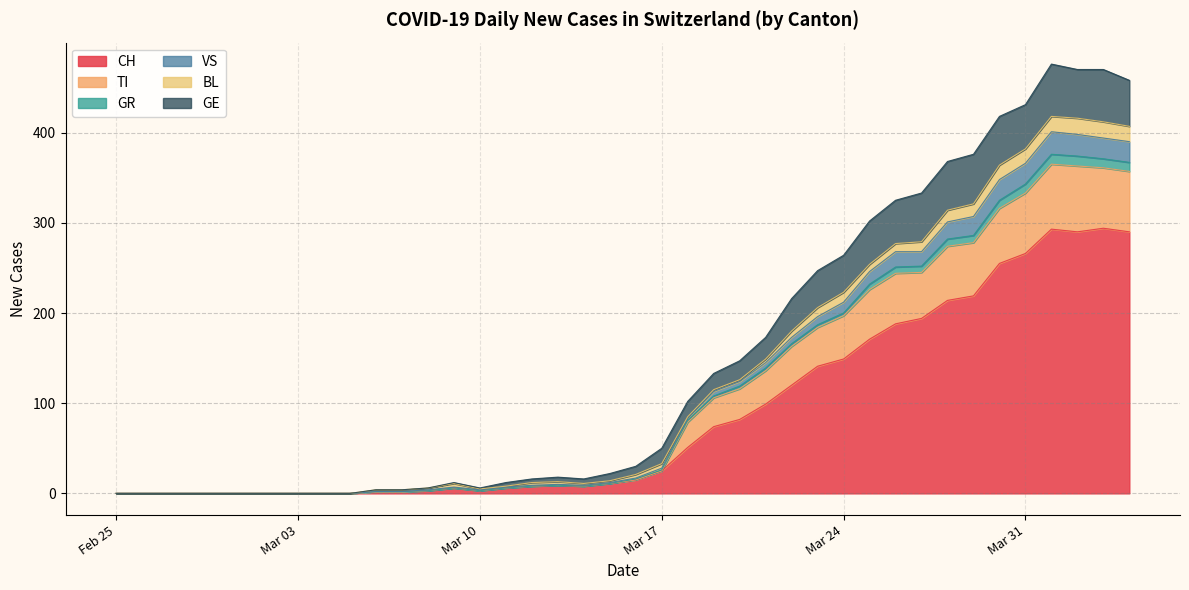

Is it true that VS equals 8 at 2020-04-30?

False